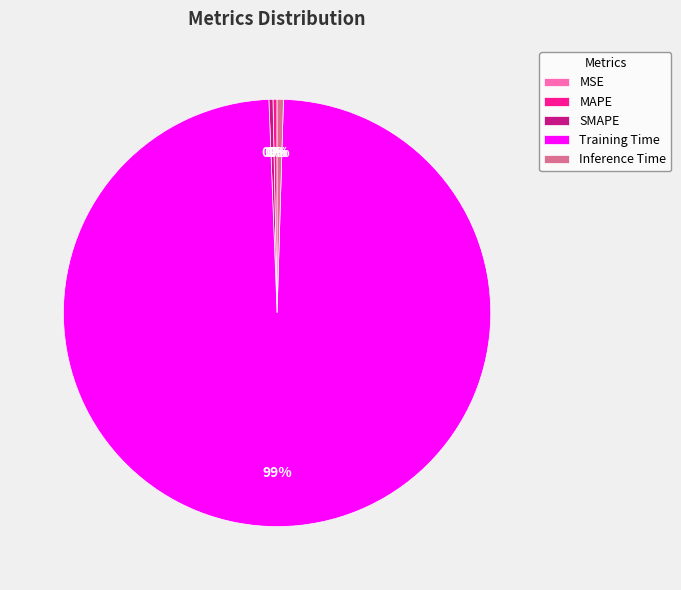

Is the sum of Training Time and SMAPE greater than half?

Yes